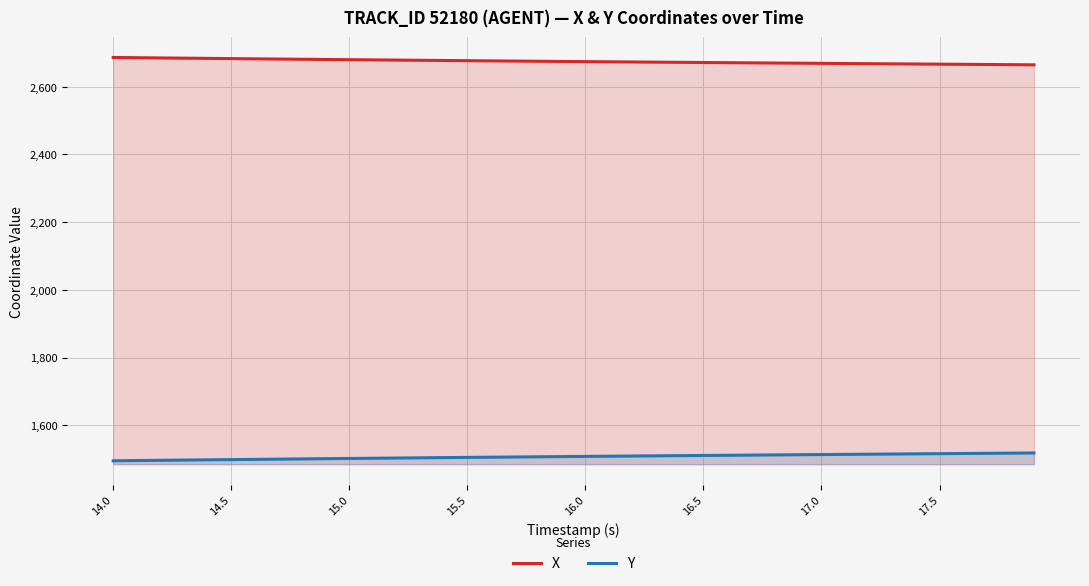

List the series in order of their peak value, highest first.

X, Y